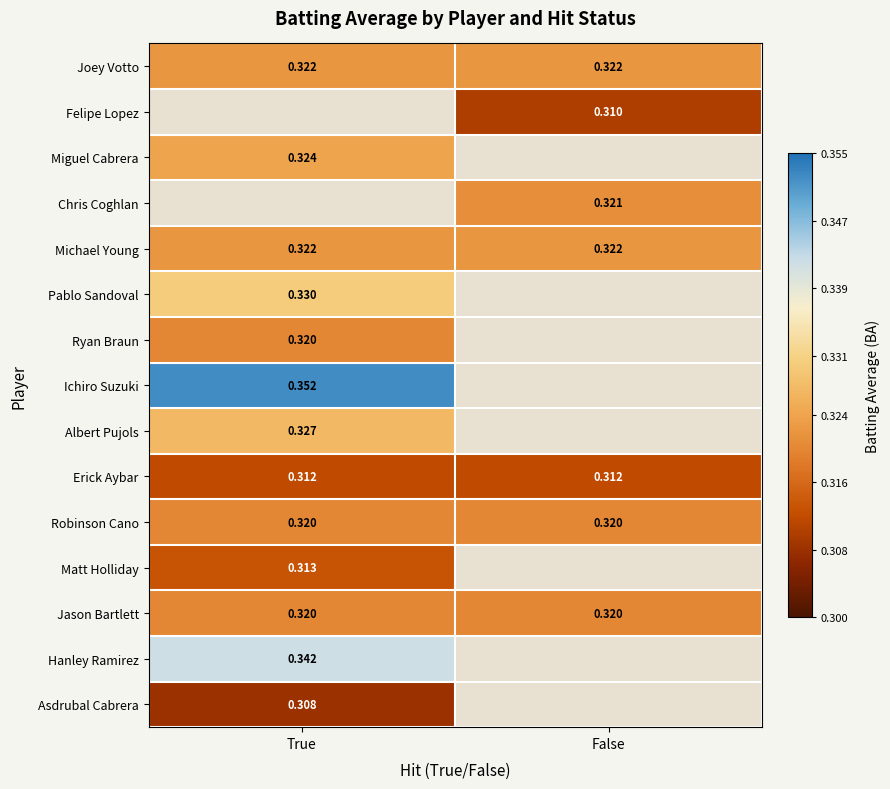

What is the smallest value displayed?

0.3